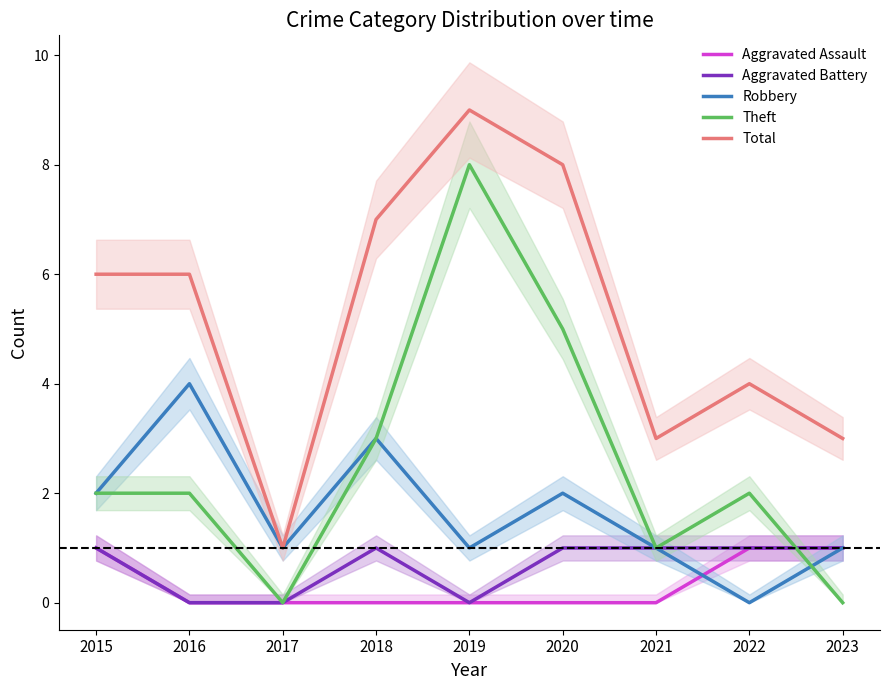

What is the sum of the Aggravated Battery values at 2018 and 2021?

2